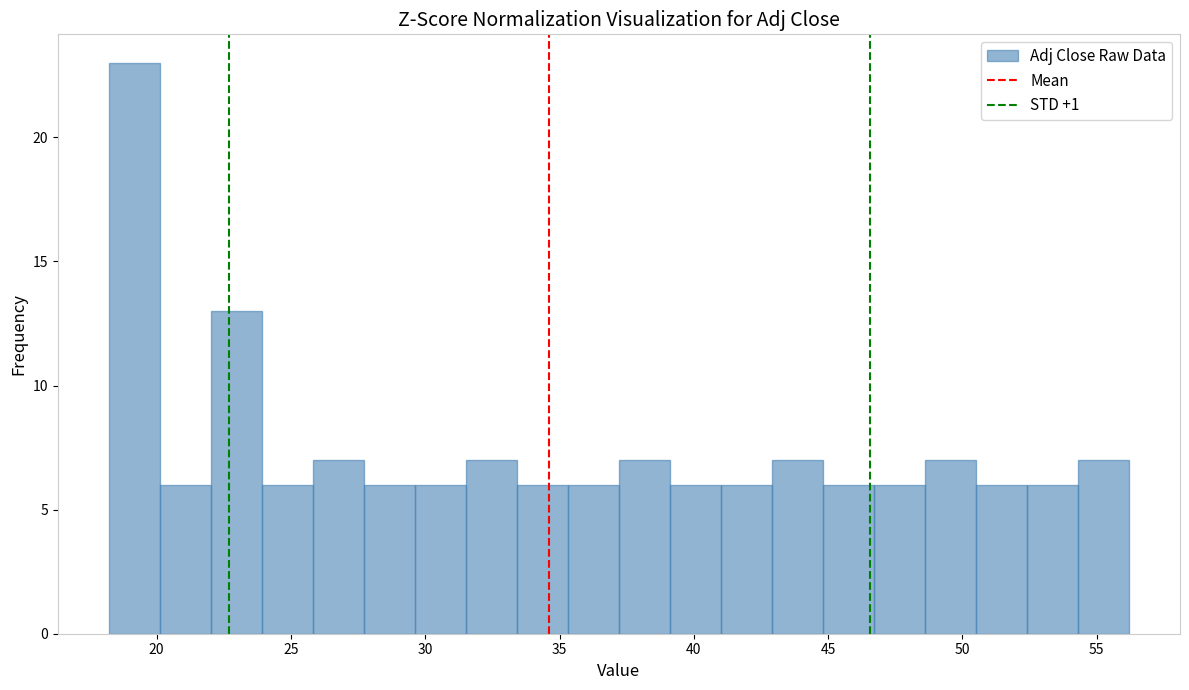

Around what value on the x-axis is the tallest bar? Give the approximate position of its centre, as read against the axis.

19.0